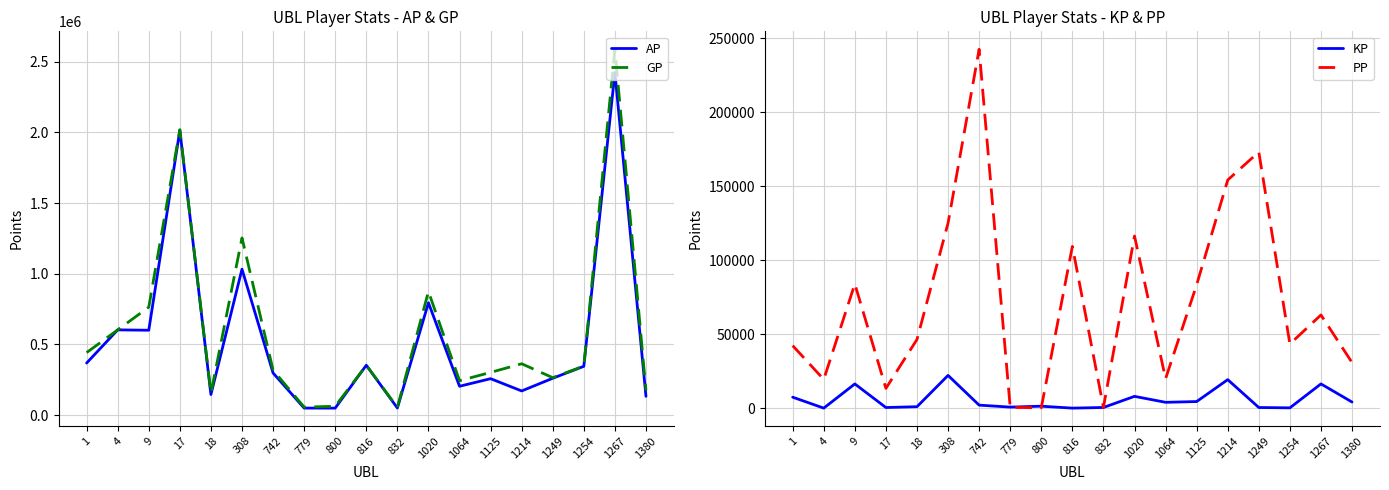

Count the number of categories in the chart.

19